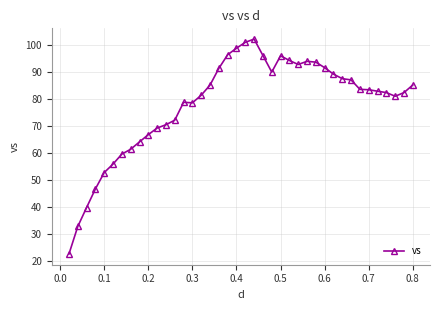

What is the sum of all values?

3120.0